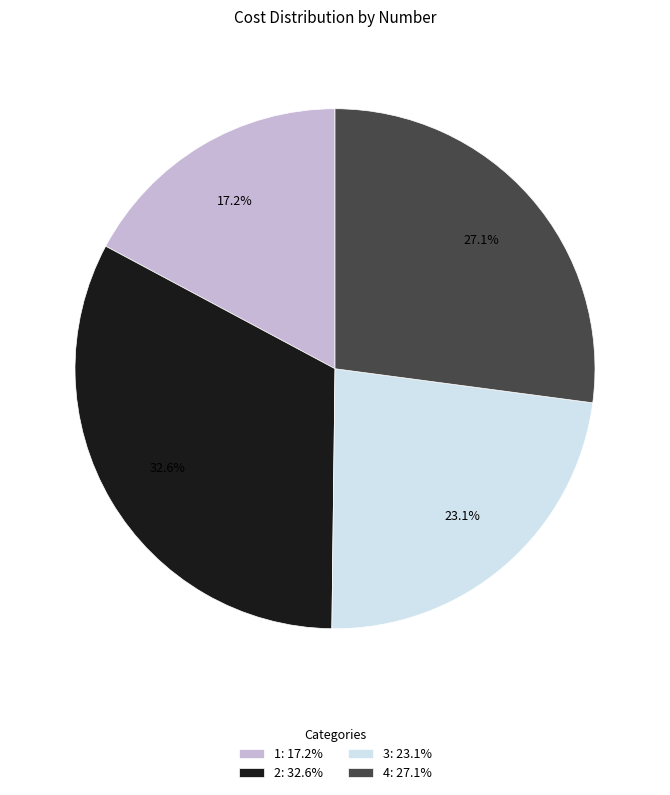

To the nearest percent, what is the average slice percentage?

25%